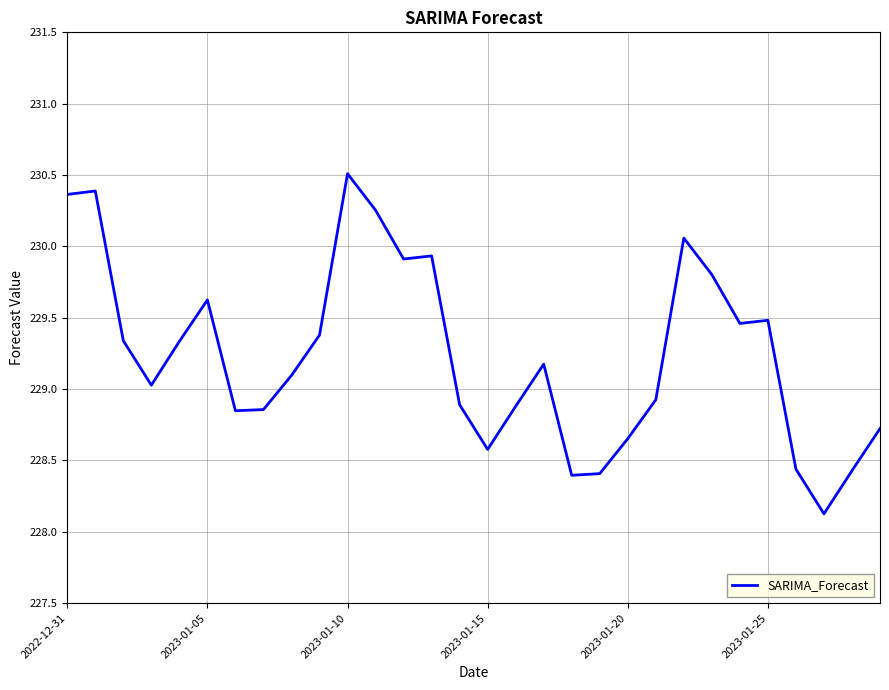

True or false: there are more than 1 points higher than both neighbors.

True